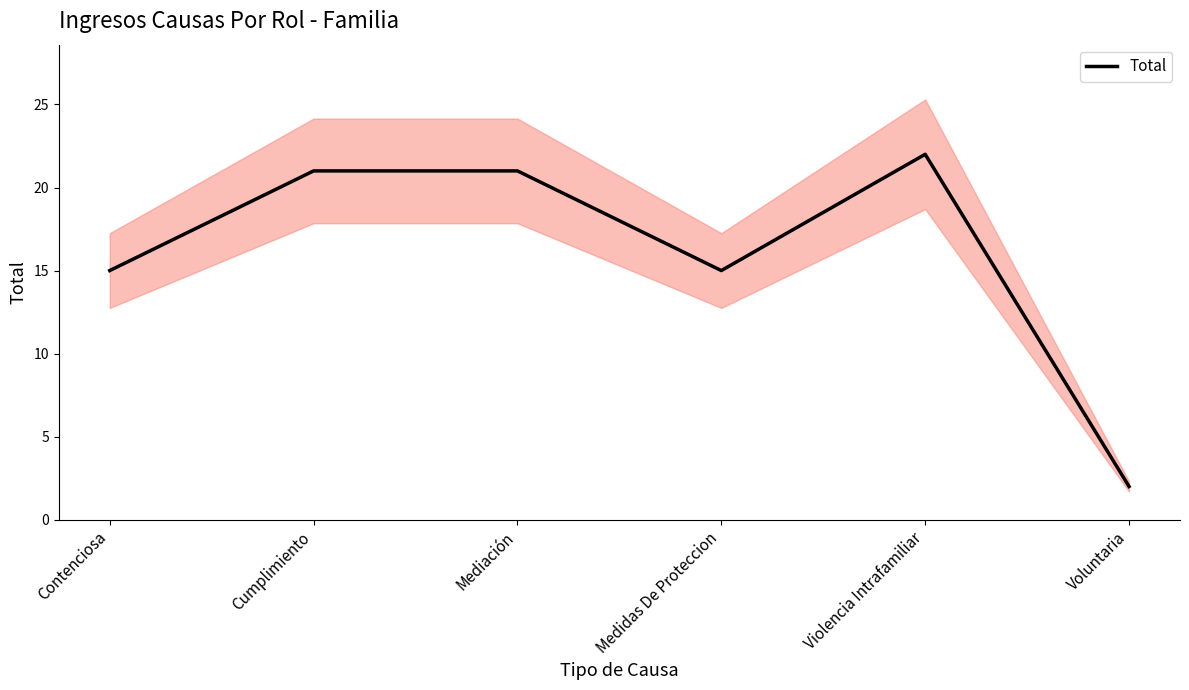

The value at Voluntaria is 4. True or false?

False